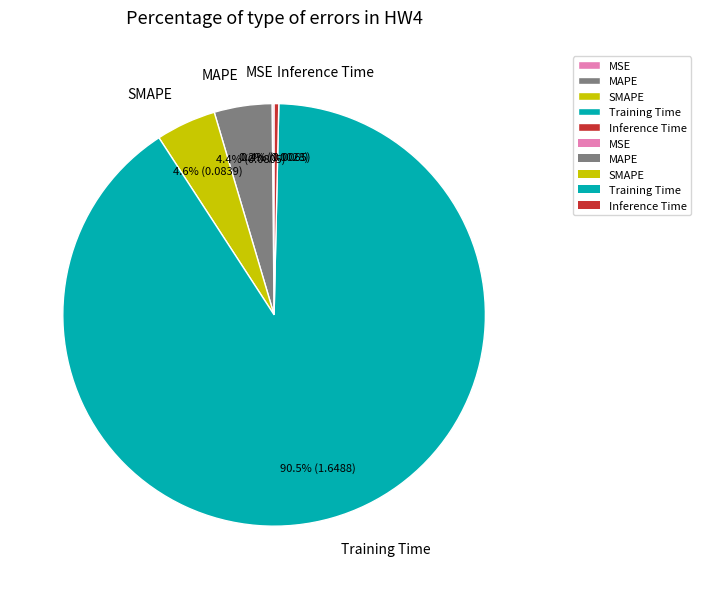

Does Training Time represent more than half of the total?

Yes